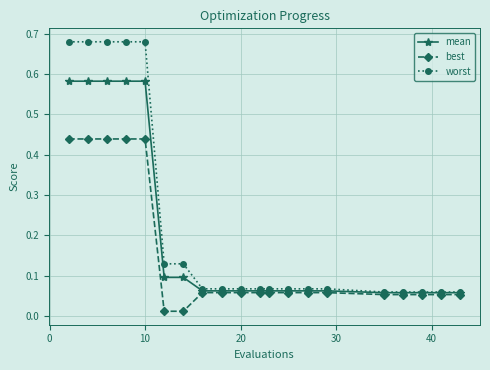

Which series has the widest spread of values?

worst